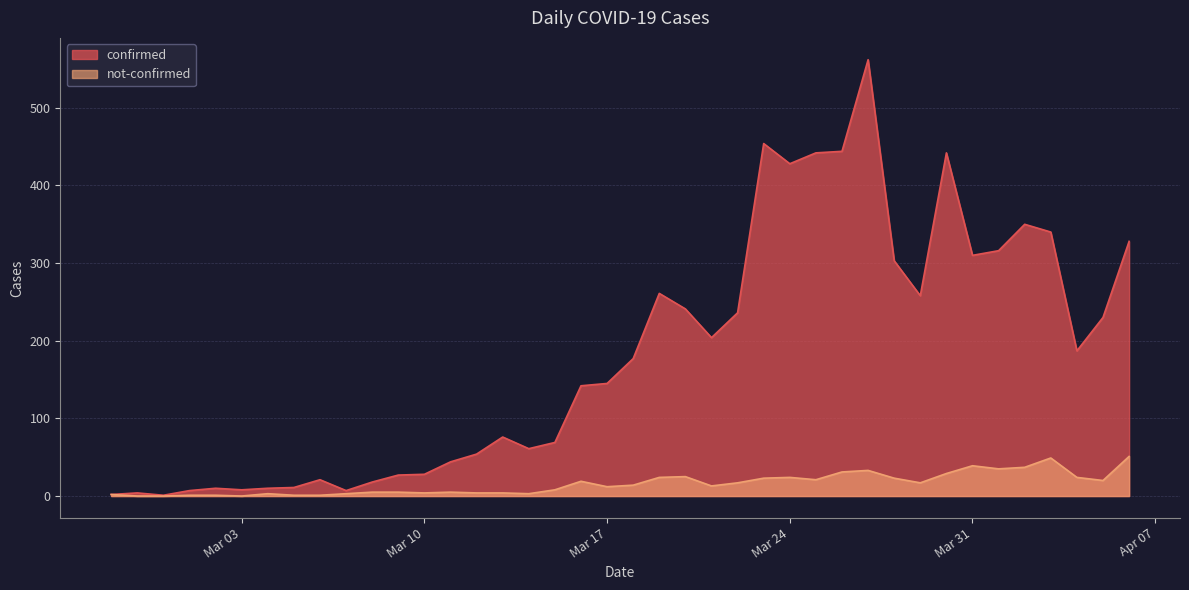

Reading right to left, transcribe all the data shown in this chart.

confirmed: 328	230	187	340	350	316	310	442	258	303	562	444	442	428	454	236	204	241	261	177	145	142	69	61	76	54	44	28	27	18	7	21	11	10	8	10	7	1	4	2
not-confirmed: 51	20	24	49	37	35	39	29	17	23	33	31	21	24	23	17	13	25	24	14	12	19	8	3	4	4	5	4	5	5	3	1	1	3	0	1	1	0	0	2